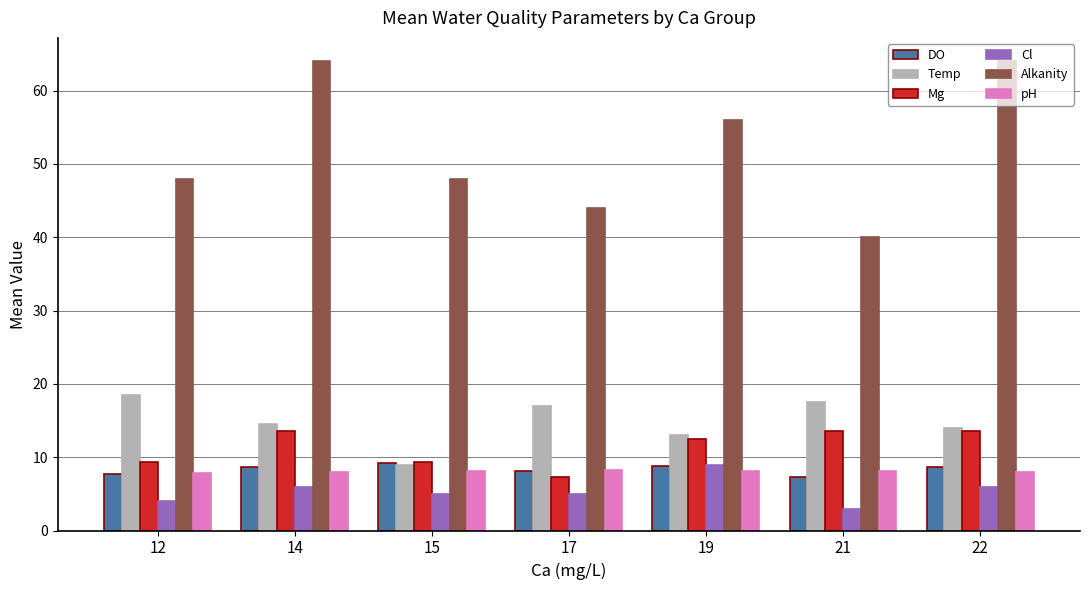

What is the spread (max minus min) of values at 22?

58.0